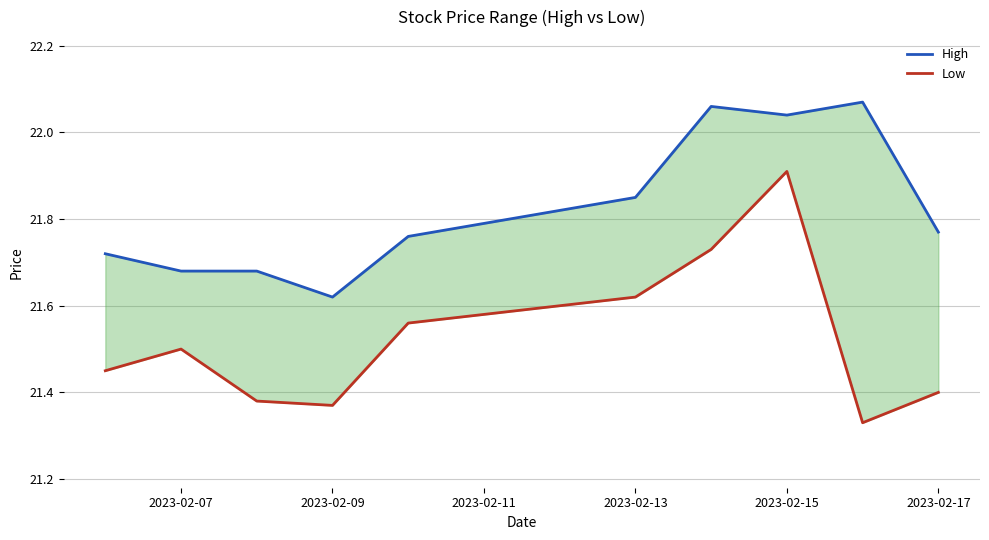

True or false: Low and High intersect in this chart.

False